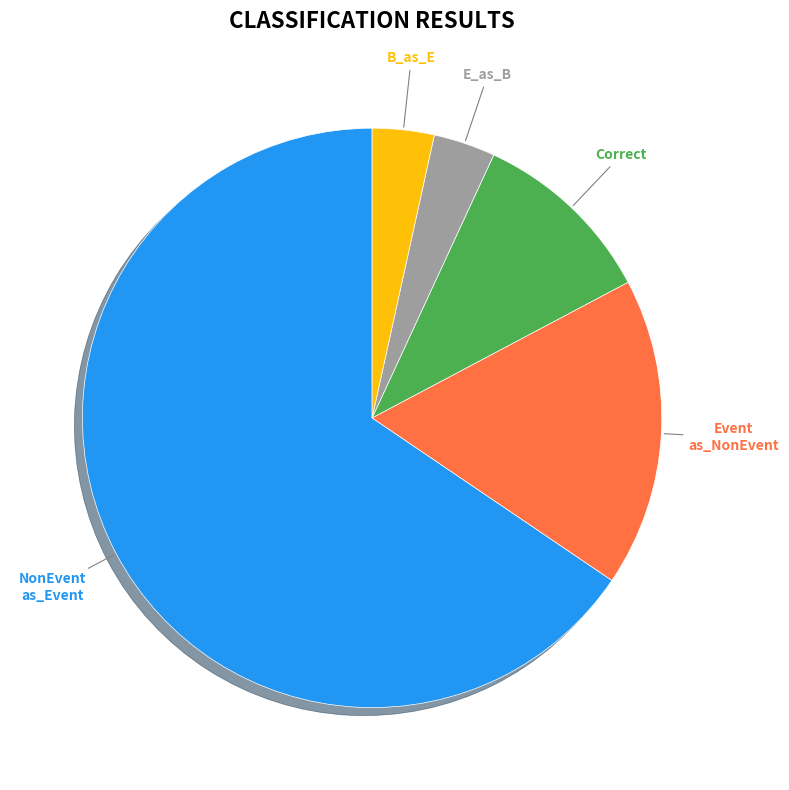

The Correct slice represents 1% of the pie. True or false?

False